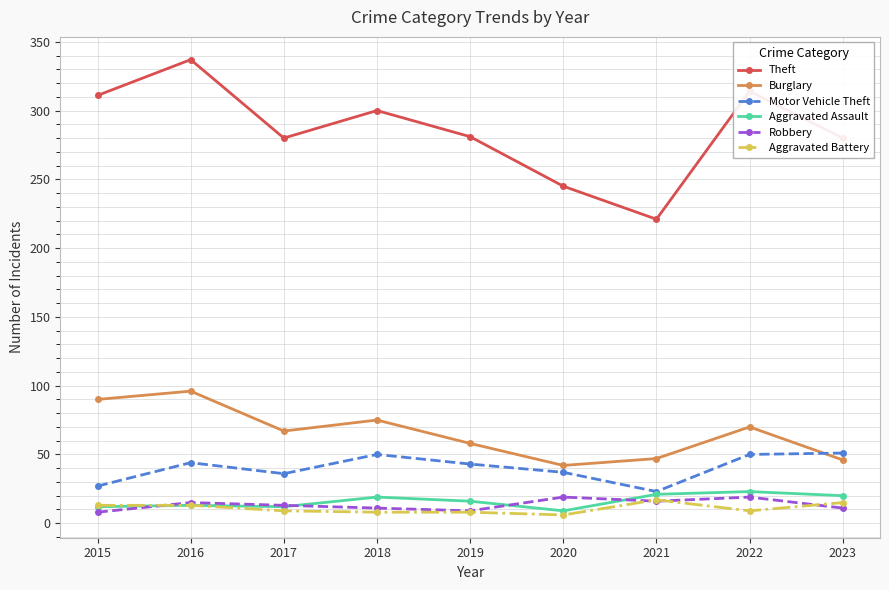

True or false: Motor Vehicle Theft has a value of 59 at 2017.

False